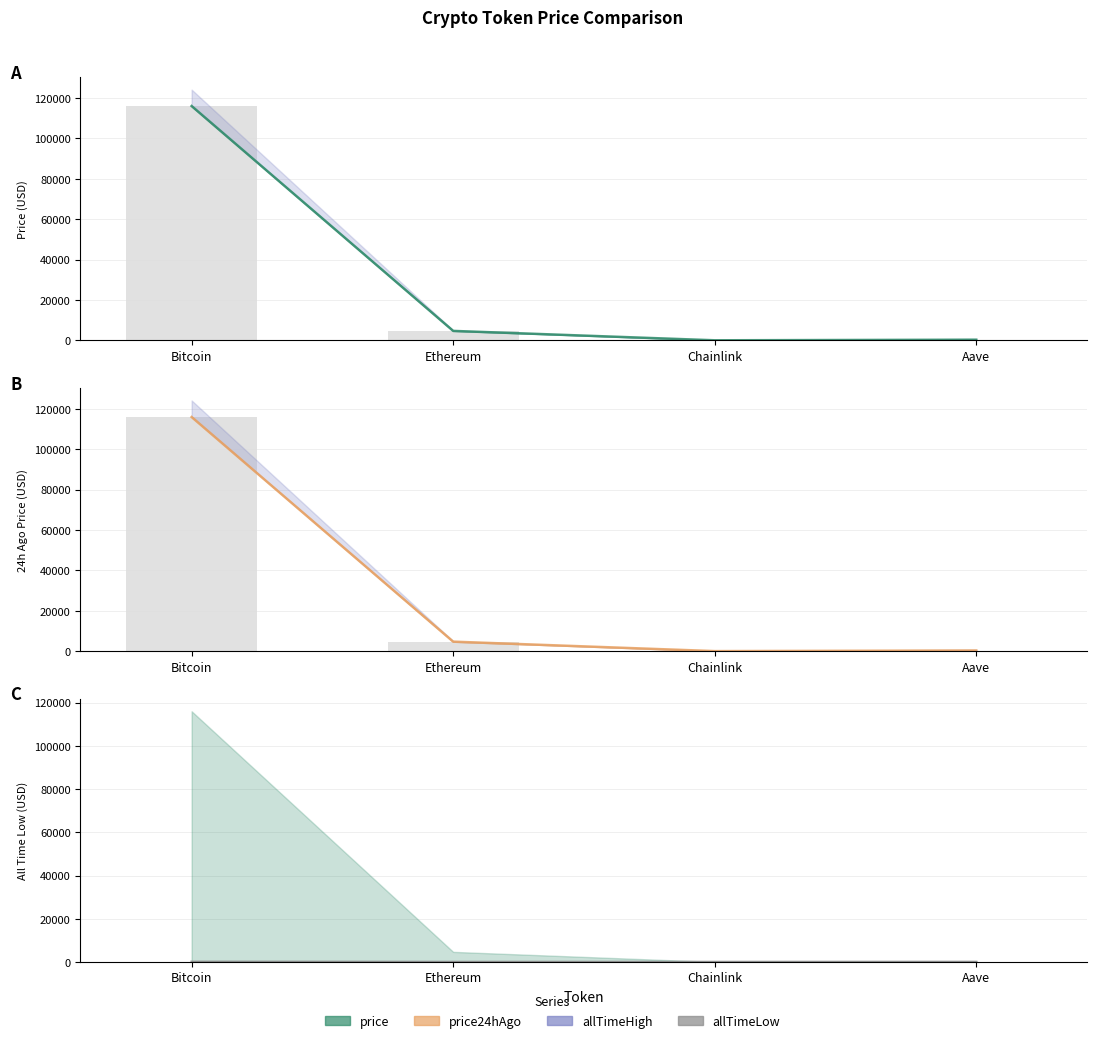

Rank the categories by allTimeLow (line) value from lowest to highest.

Chainlink, Ethereum, Aave, Bitcoin